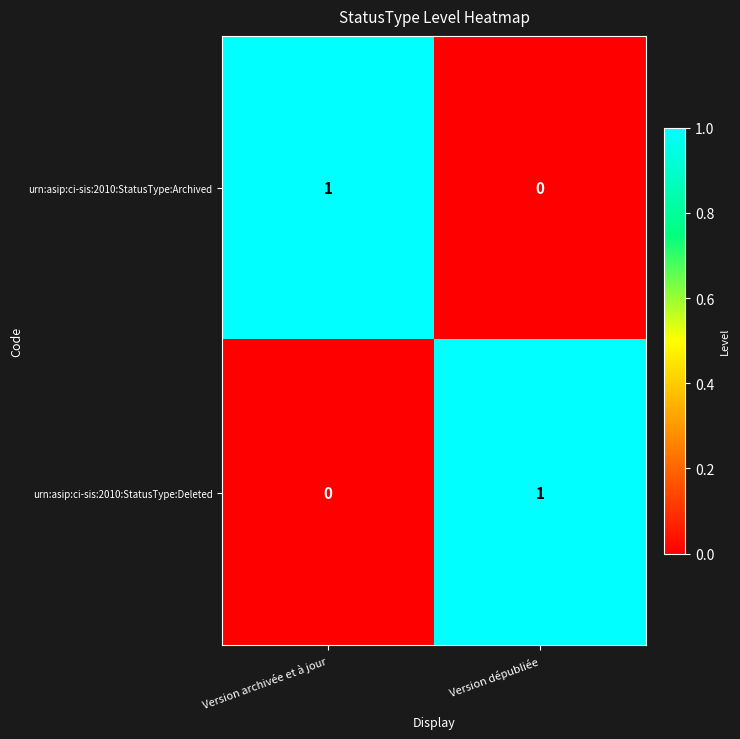

Which category has the highest value in the urn:asip:ci-sis:2010:StatusType:Archived series?

Version archivée et à jour